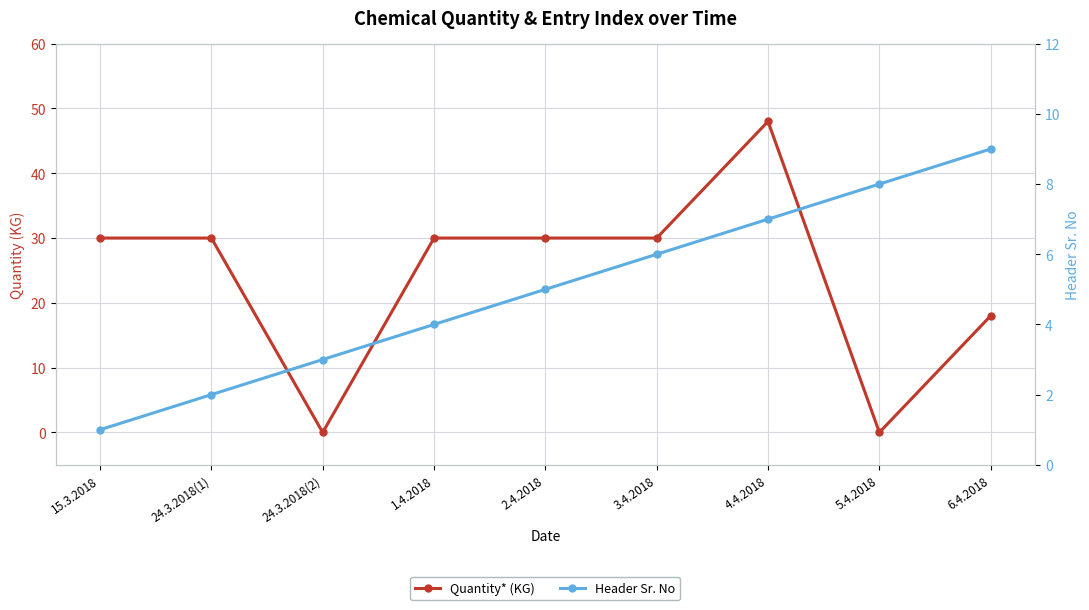

What position from the left is 6.4.2018?

9